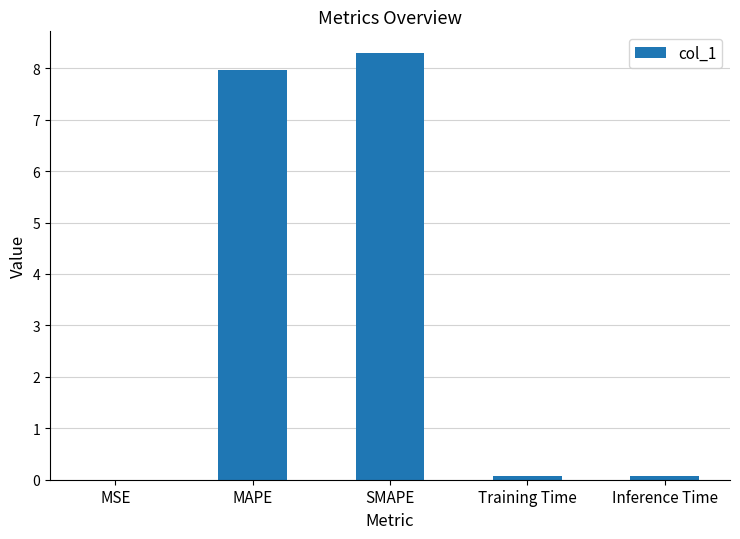

What is the difference between the values at MSE and SMAPE?

8.3